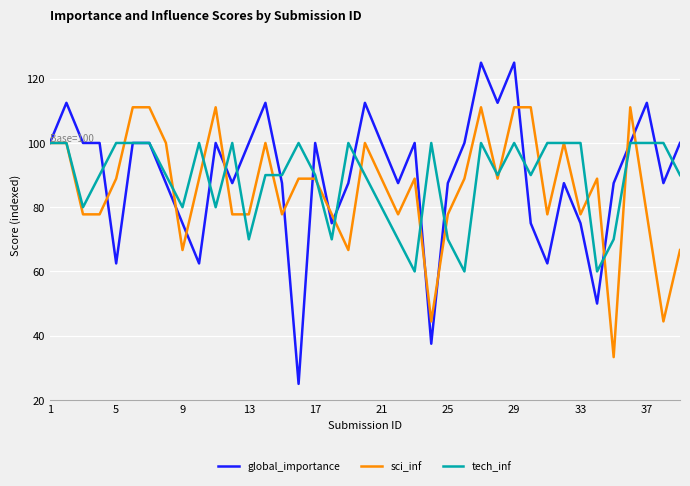

List the series in order of their peak value, lowest first.

tech_inf, sci_inf, global_importance